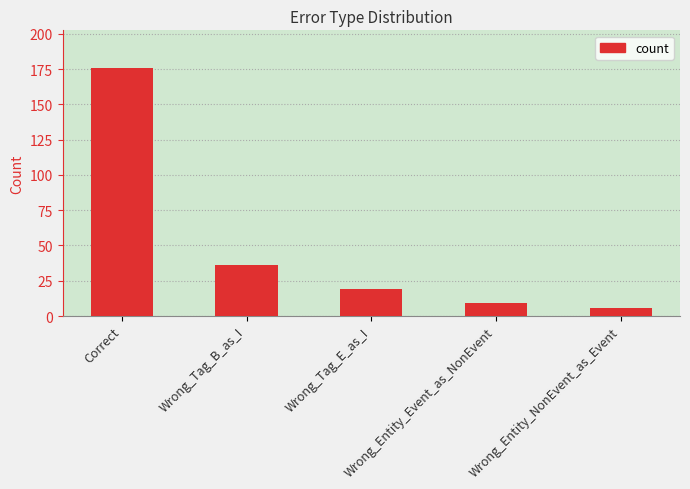

How many categories are shown in the chart?

5